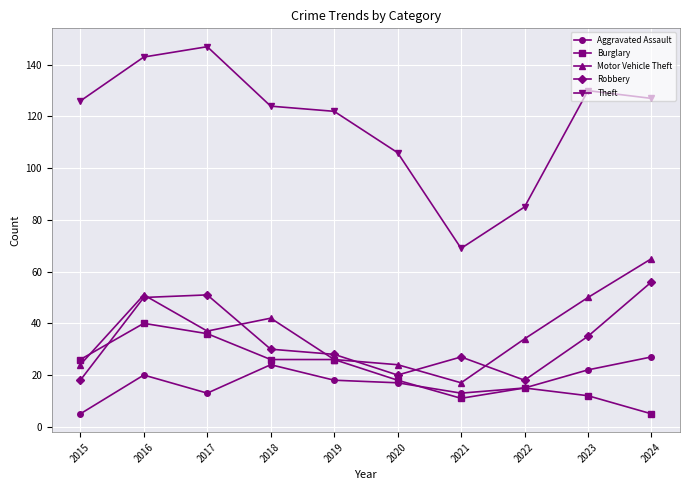

What is the lowest value of the Motor Vehicle Theft series?

17